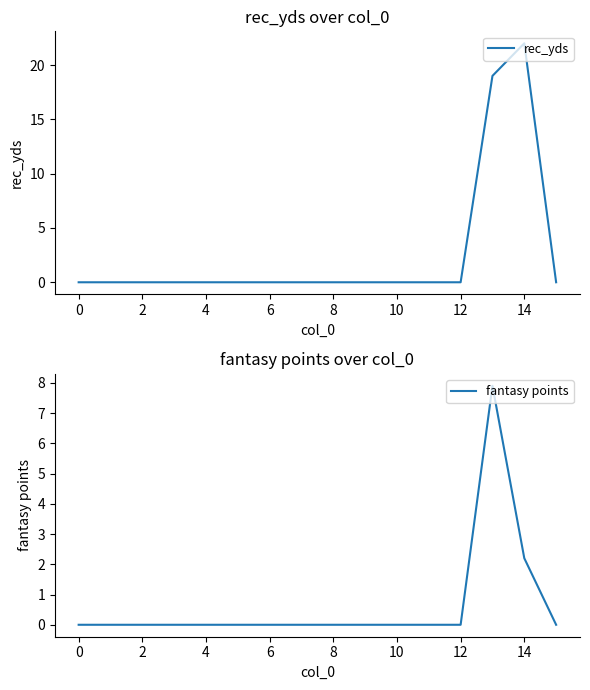

What is the maximum value for rec_yds?

22